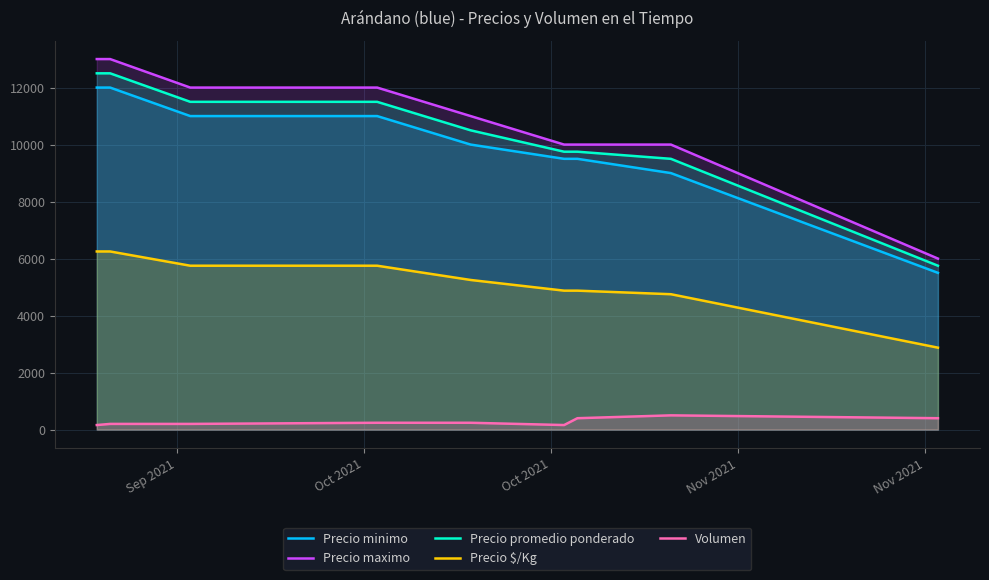

What are all the series names shown in the legend?

Precio minimo, Precio maximo, Precio promedio ponderado, Precio $/Kg, Volumen